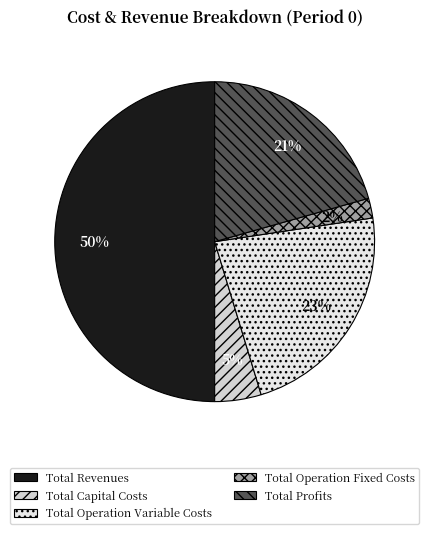

The Total Operation Variable Costs slice represents 23% of the pie. True or false?

True